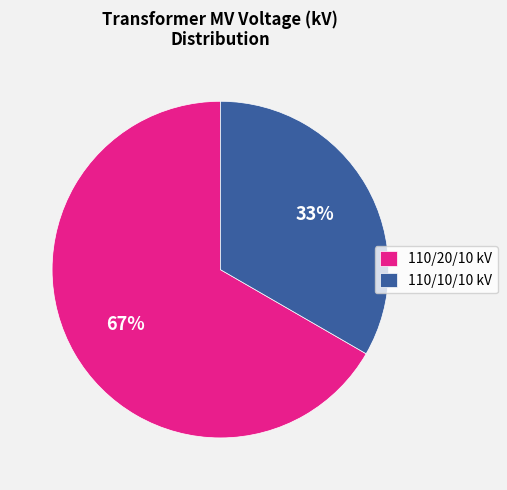

True or false: 110/10/10 kV accounts for 19% of the total.

False